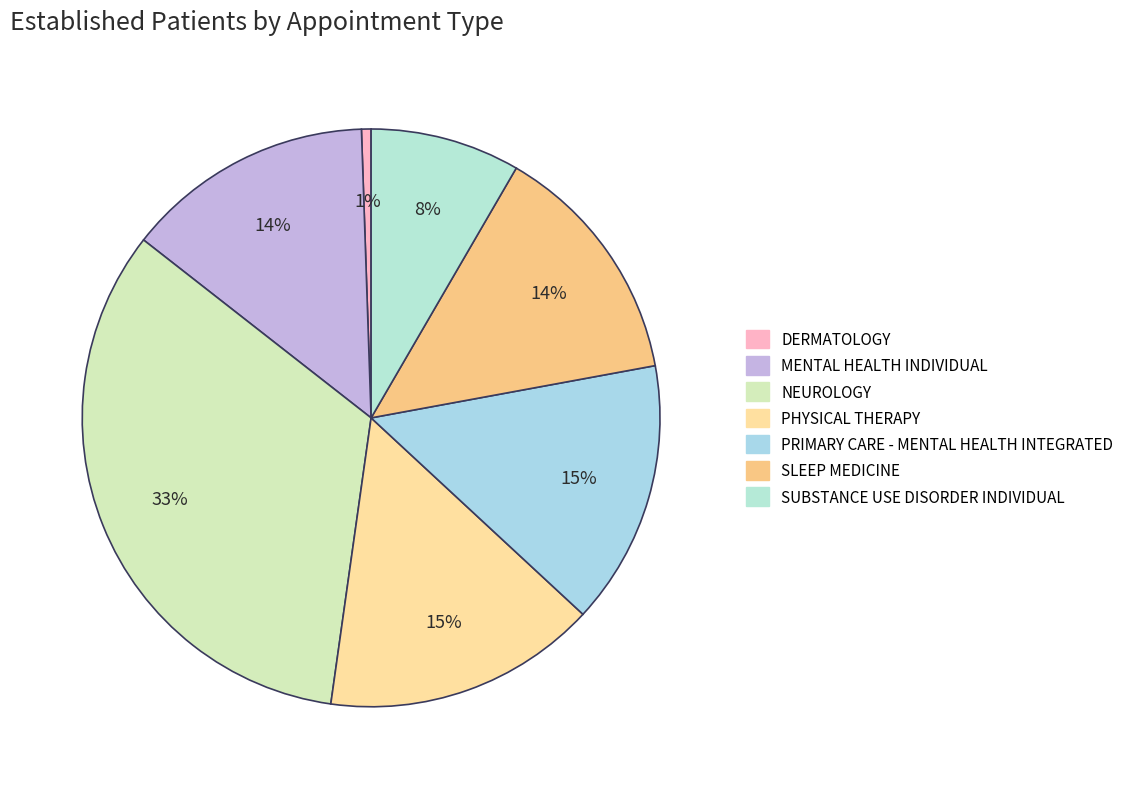

To the nearest percent, what is the combined percentage of PHYSICAL THERAPY and PRIMARY CARE - MENTAL HEALTH INTEGRATED?

30%